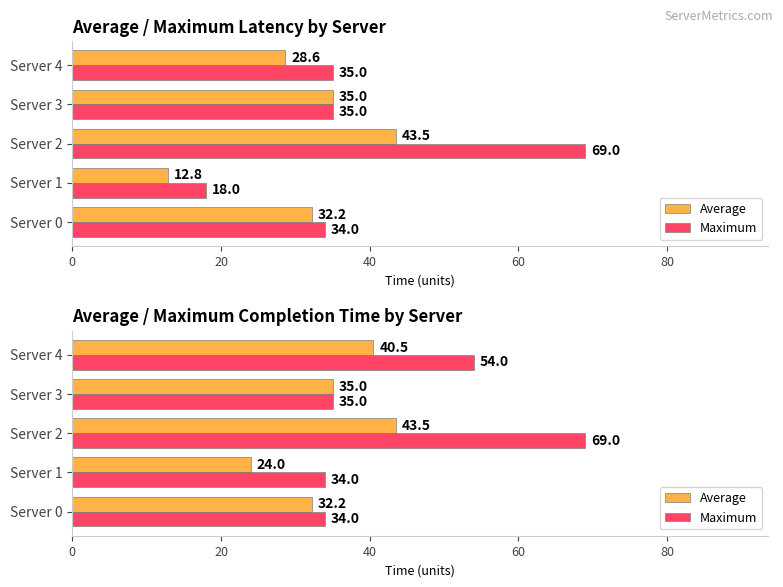

Which has a higher value, Server 1 or Server 2?

Server 2